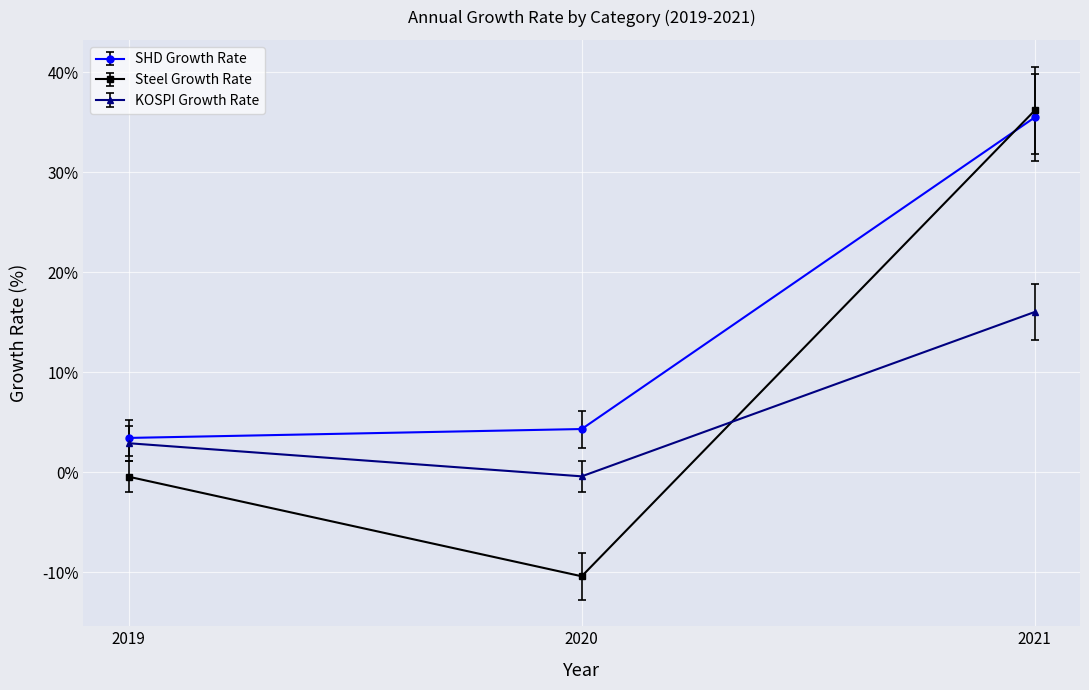

What is the difference between the highest and lowest values at 2021?

20.1